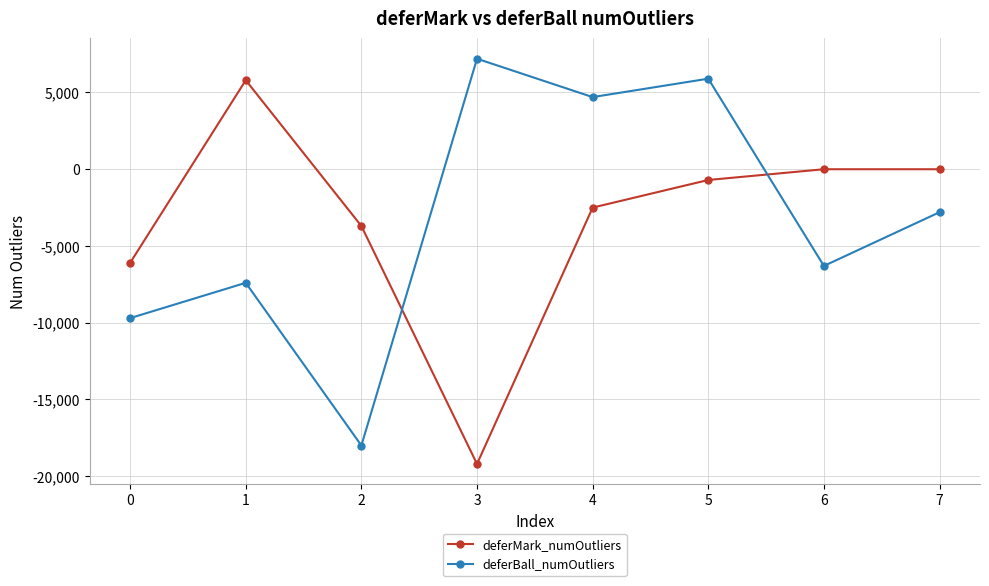

Where is the first local maximum for deferMark_numOutliers?

1